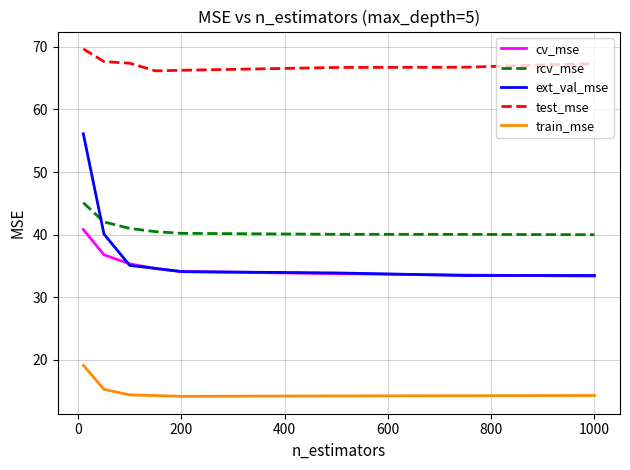

What is the smallest value displayed?

14.2